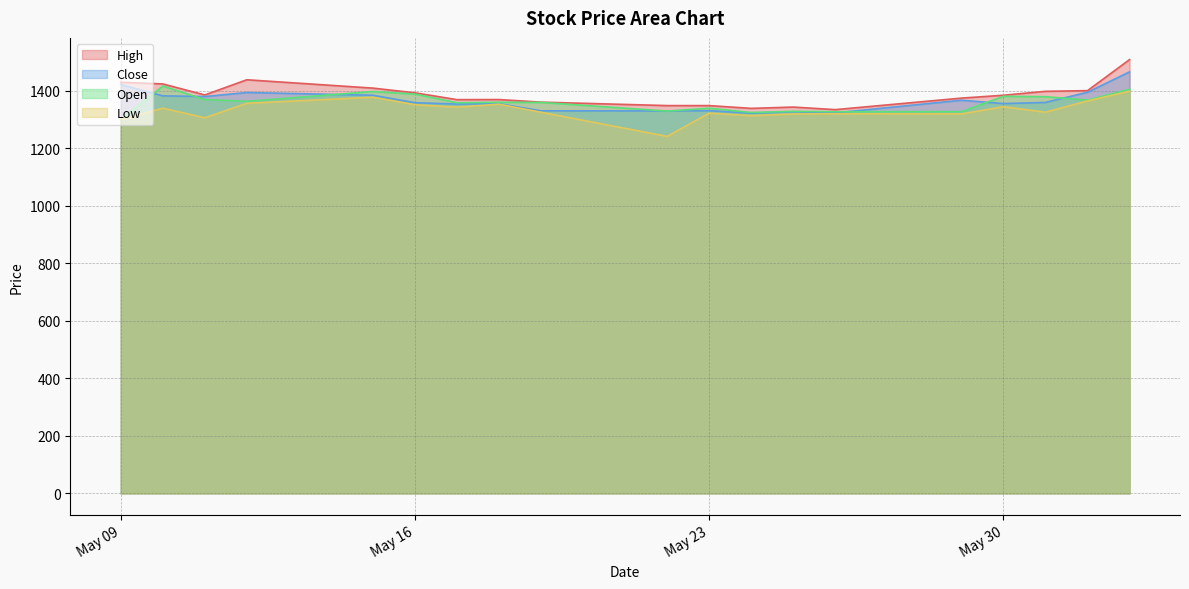

Between 2023-05-19 and 2023-05-24, which series saw the biggest shift?

Open